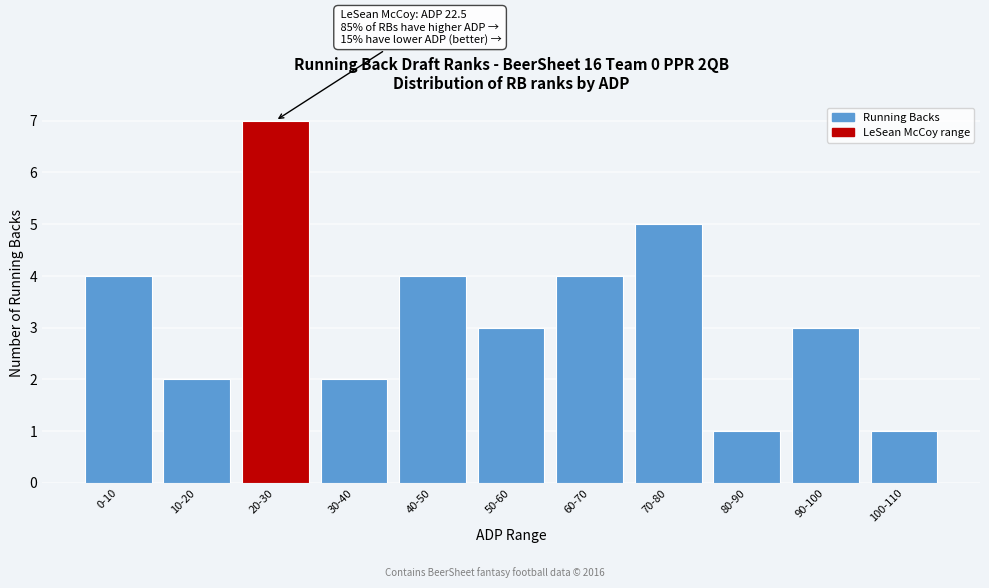

Reading left to right, transcribe all the data shown in this chart.

4	2	7	2	4	3	4	5	1	3	1